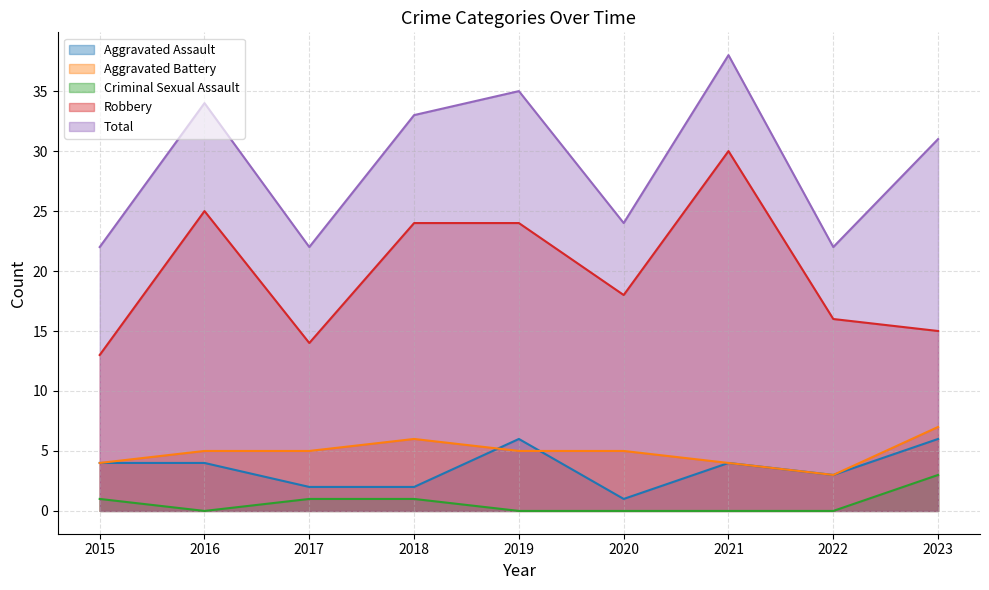

Rank the series at 2017 from lowest to highest value.

Criminal Sexual Assault, Aggravated Assault, Aggravated Battery, Robbery, Total